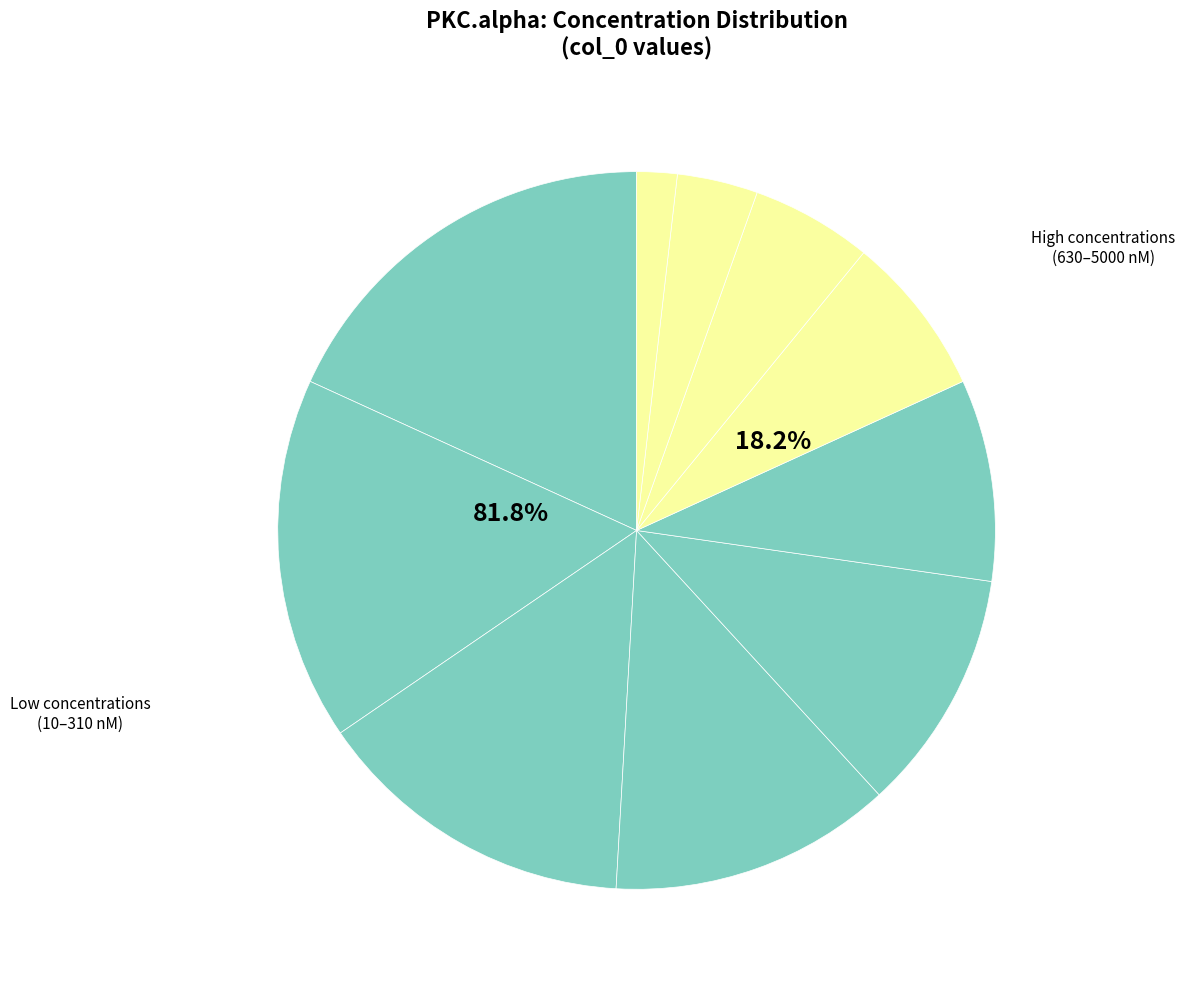

Which category has the smallest portion of the pie?

5000